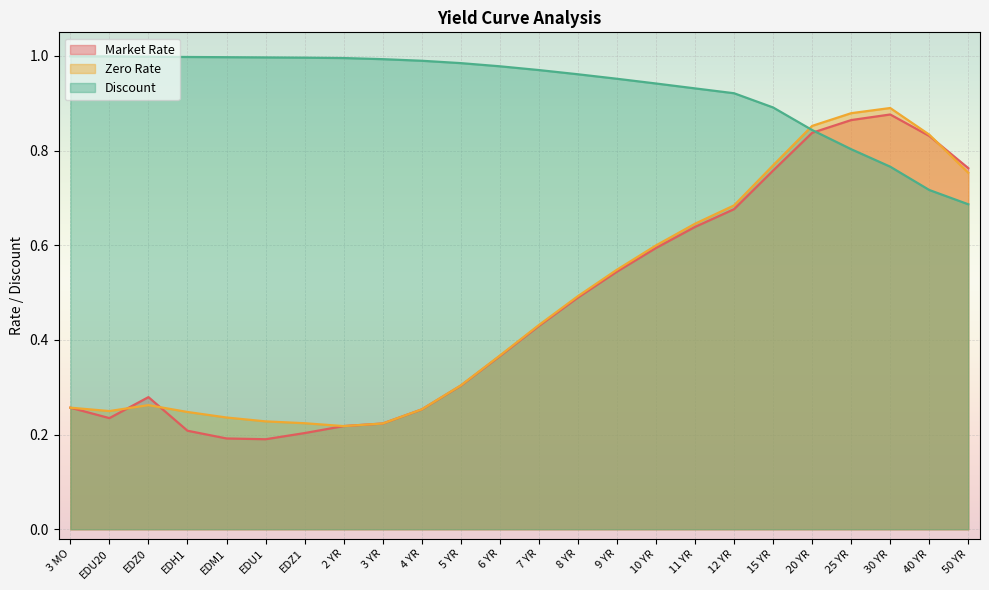

Does the chart display data point markers on the line(s)?

No